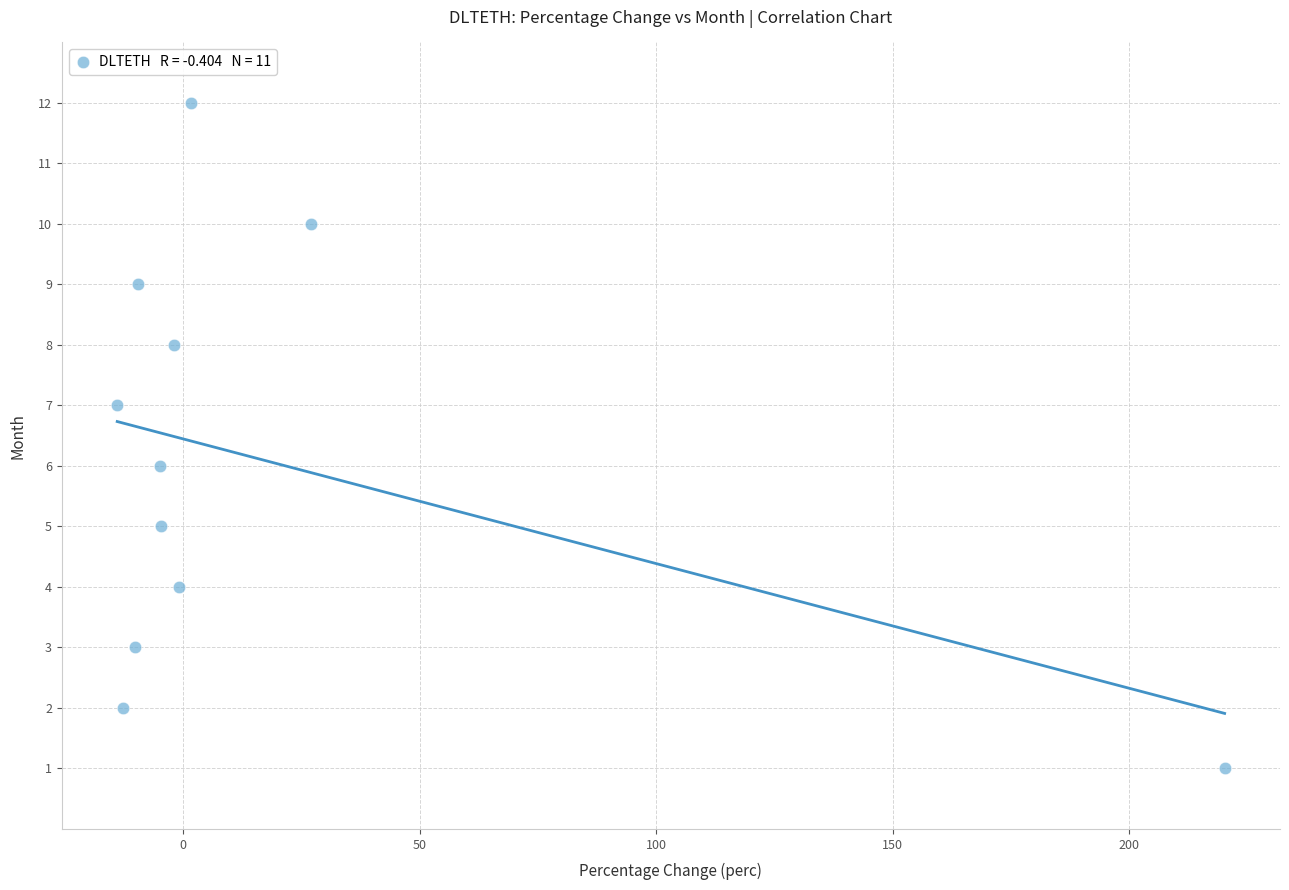

What is the range of Y values (max minus min)?

11